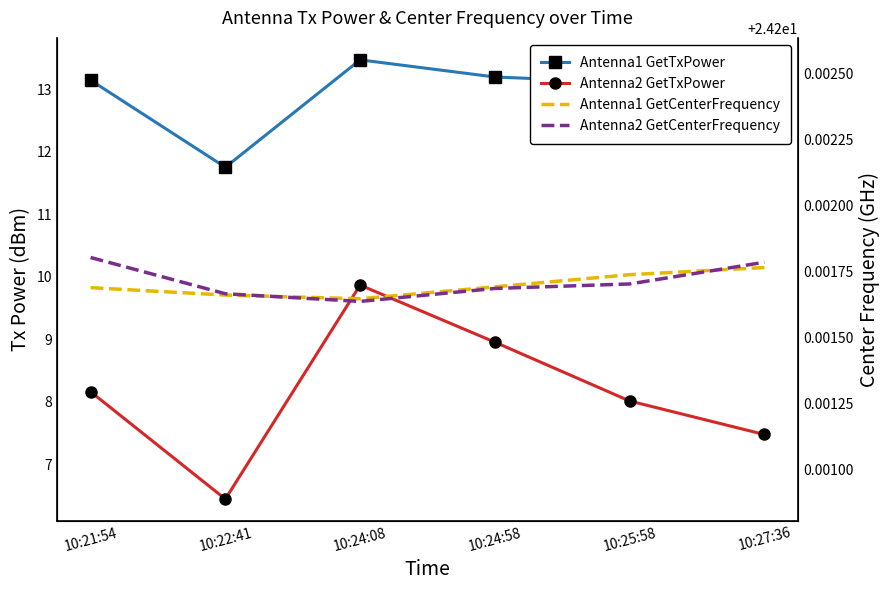

Is the value of Antenna1 GetCenterFrequency at 10:25:58 greater than the value of Antenna1 GetTxPower at 10:25:58?

Yes